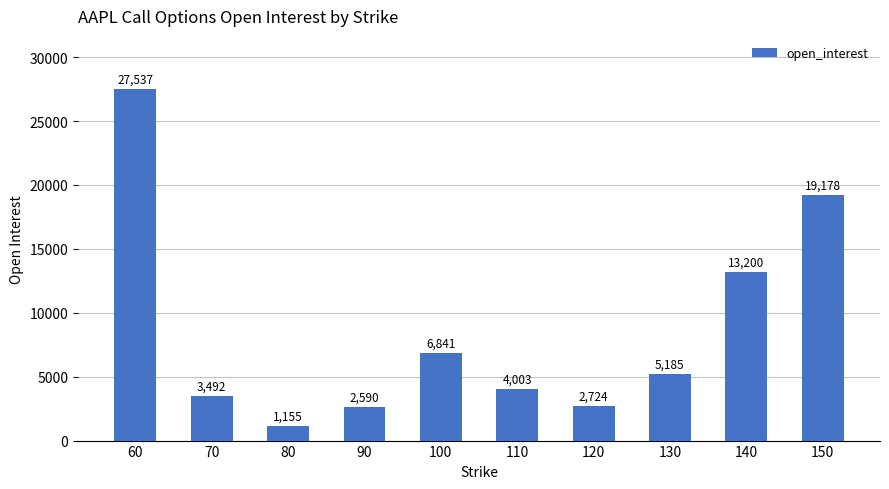

List the labels in order of value, smallest first.

80, 90, 120, 70, 110, 130, 100, 140, 150, 60